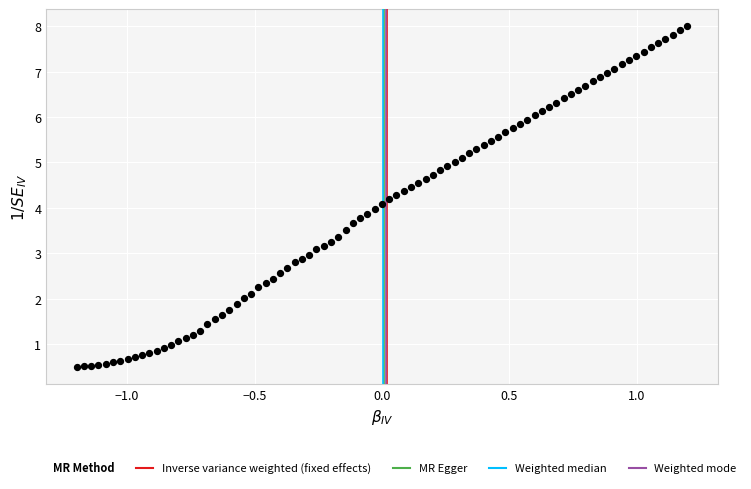

What is the range of Y values (max minus min)?

7.5